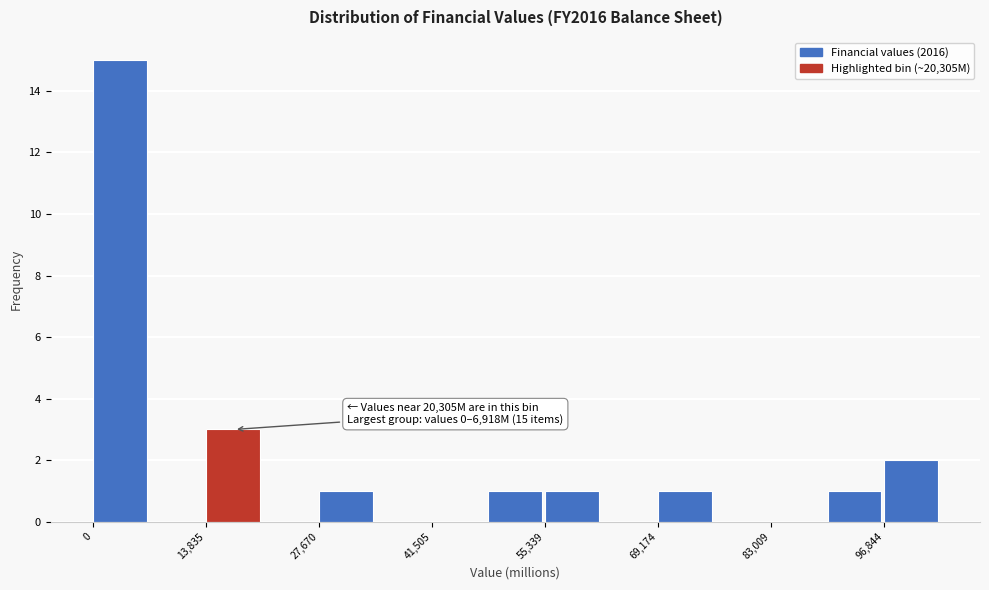

Around what value on the x-axis is the tallest bar? Give the approximate position of its centre, as read against the axis.

4000